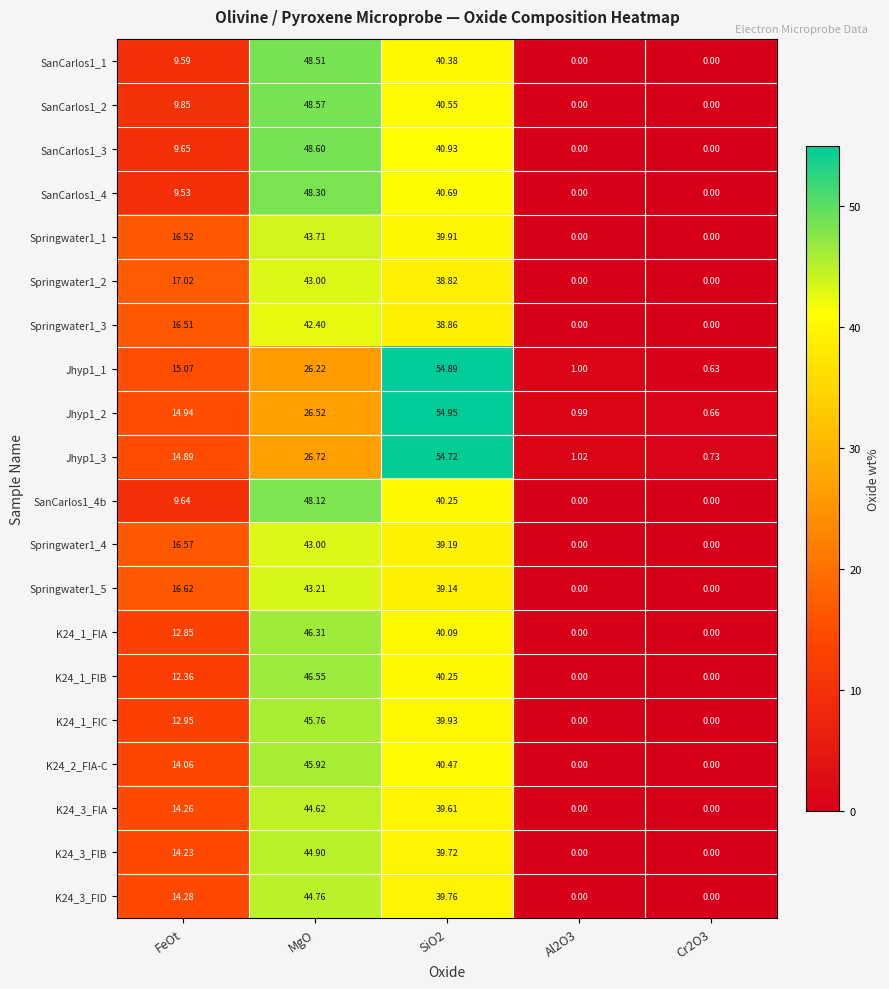

Which category has the highest value in the Springwater1_4 series?

MgO